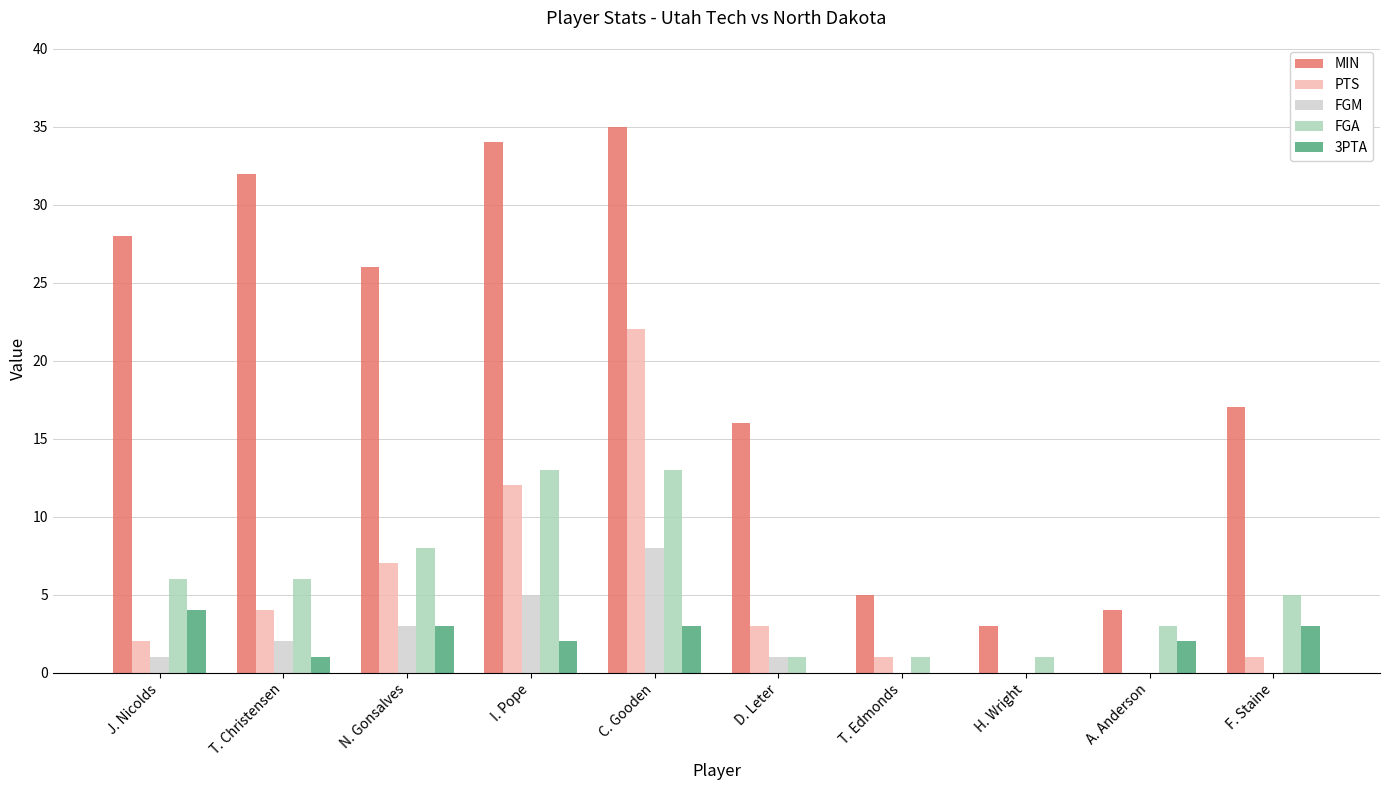

Reading left to right, transcribe all the data shown in this chart.

MIN: 28	32	26	34	35	16	5	3	4	17
PTS: 2	4	7	12	22	3	1	0	0	1
FGM: 1	2	3	5	8	1	0	0	0	0
FGA: 6	6	8	13	13	1	1	1	3	5
3PTA: 4	1	3	2	3	0	0	0	2	3